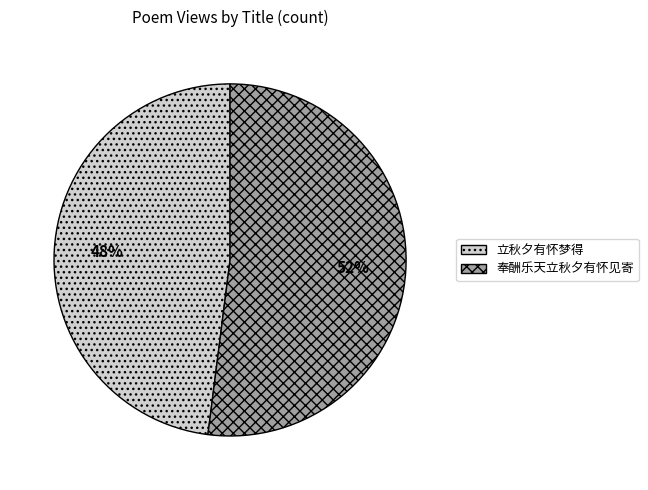

To the nearest percent, what is the average slice percentage?

50%